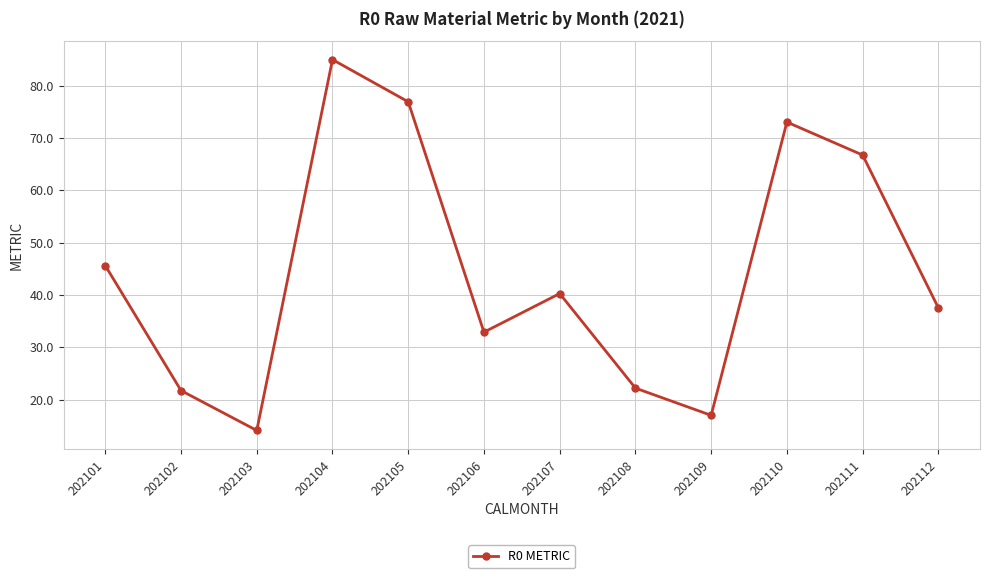

Where is the first local maximum?

202104